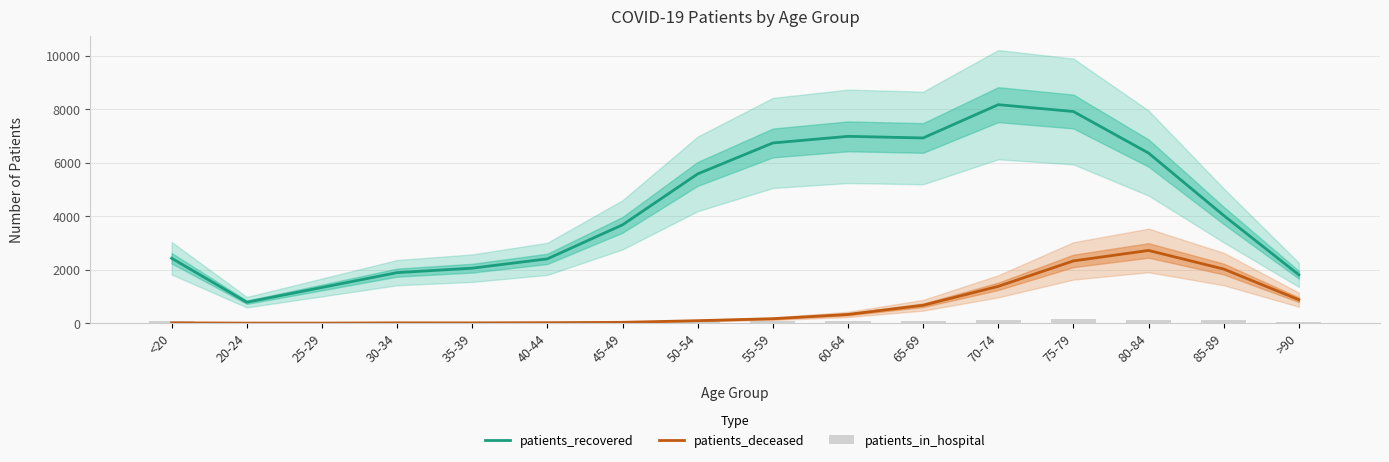

What is the difference between the second highest and second lowest values in the patients_deceased series?

2324